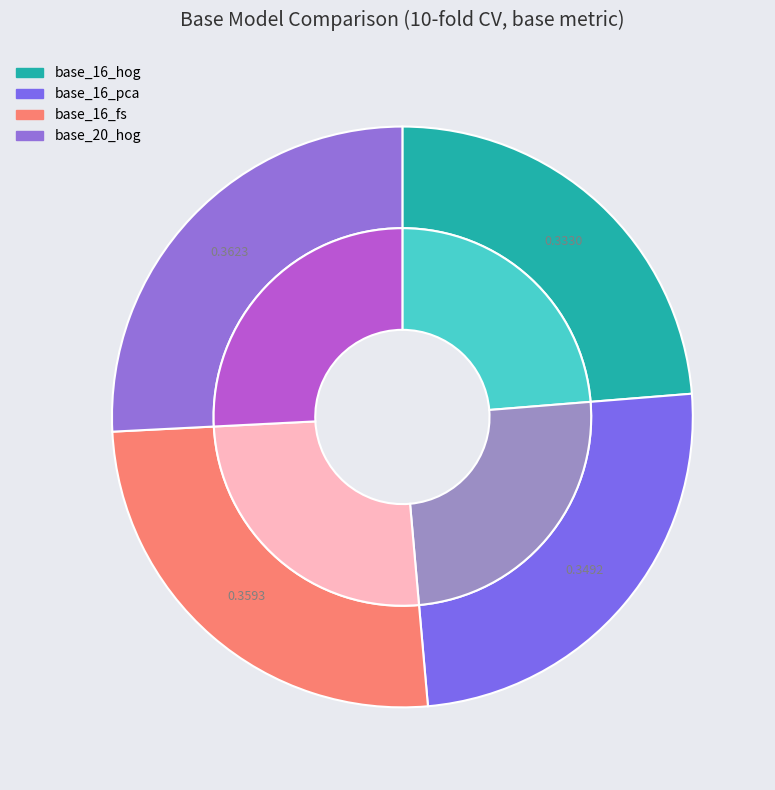

To the nearest percent, what is the difference between the base_16_pca and base_16_hog slice percentages?

1%